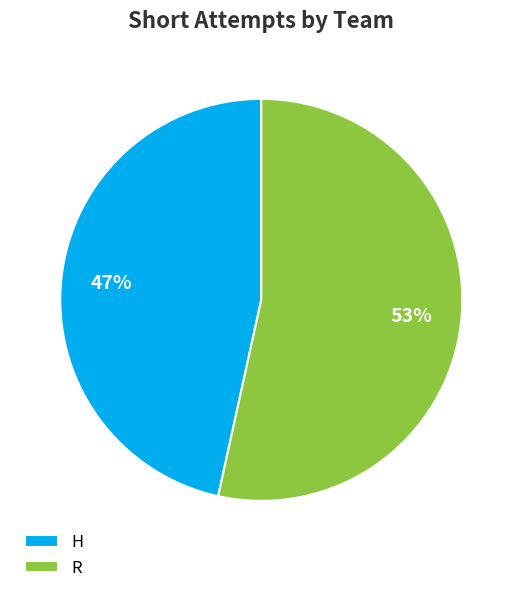

Approximately how many times larger is the value at H compared to R?

0.9